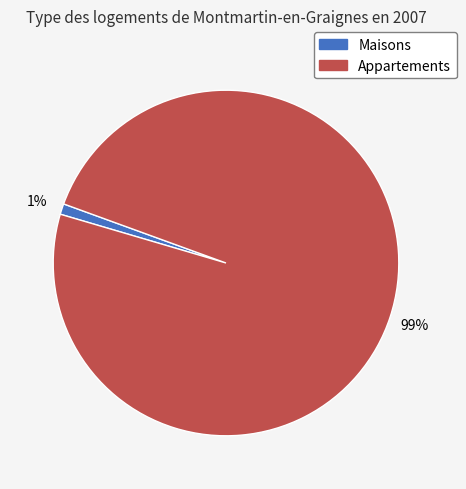

To the nearest percent, what portion does Maisons represent?

1%